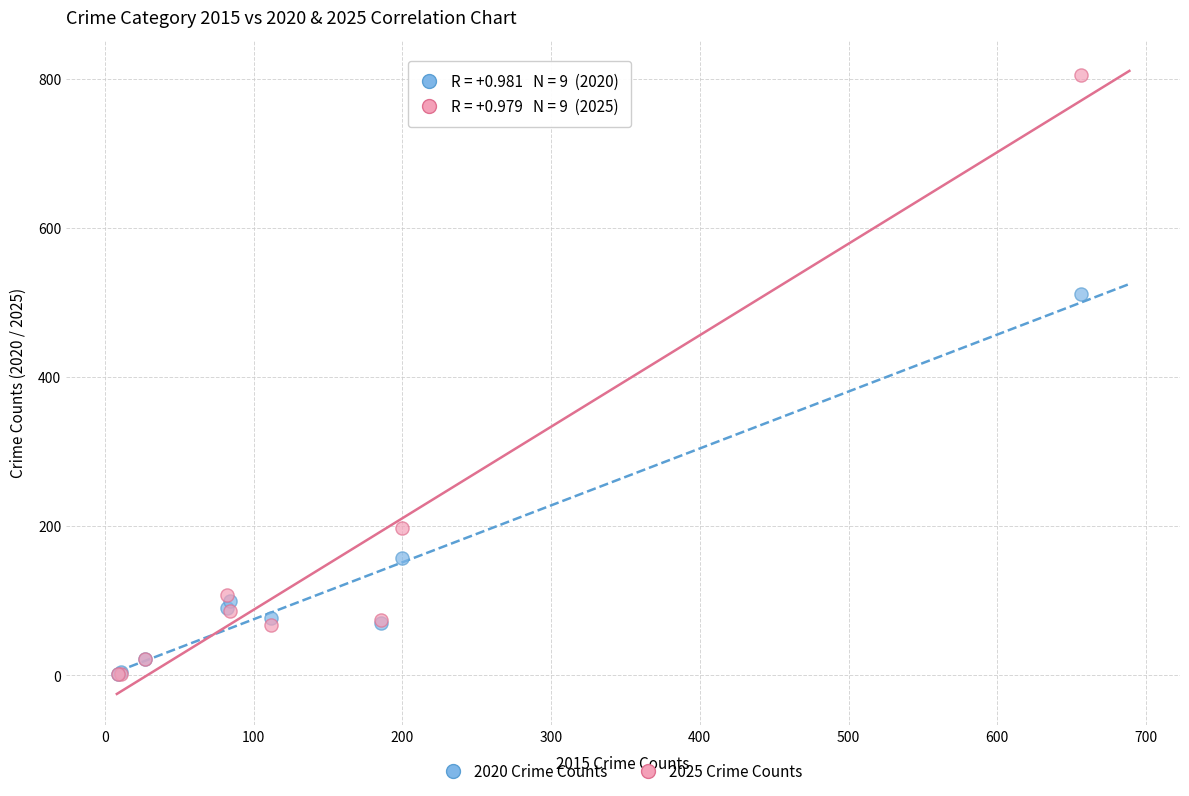

In the 2025 Crime Counts series, what Y value is closest to 403?

197